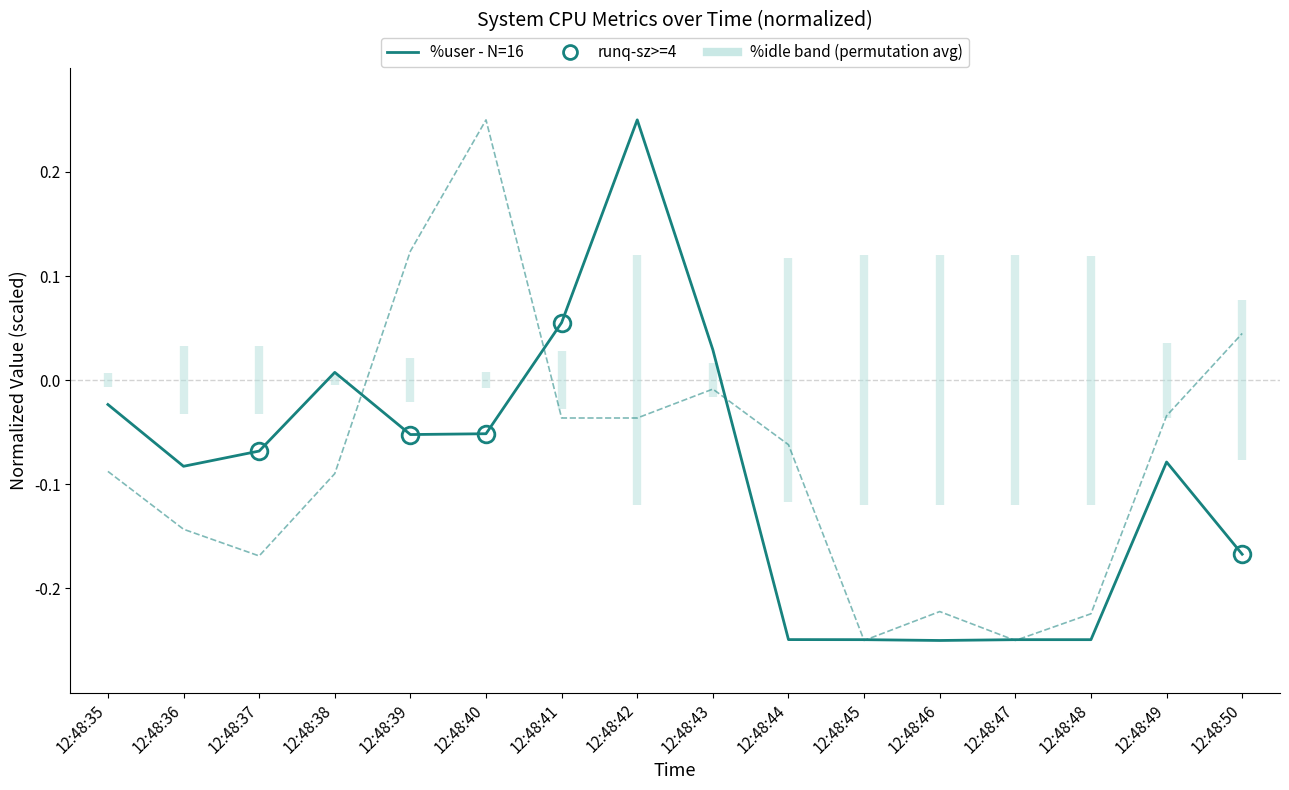

Between 12:48:40 and 12:48:48, which series saw the biggest shift?

%system (normalized)